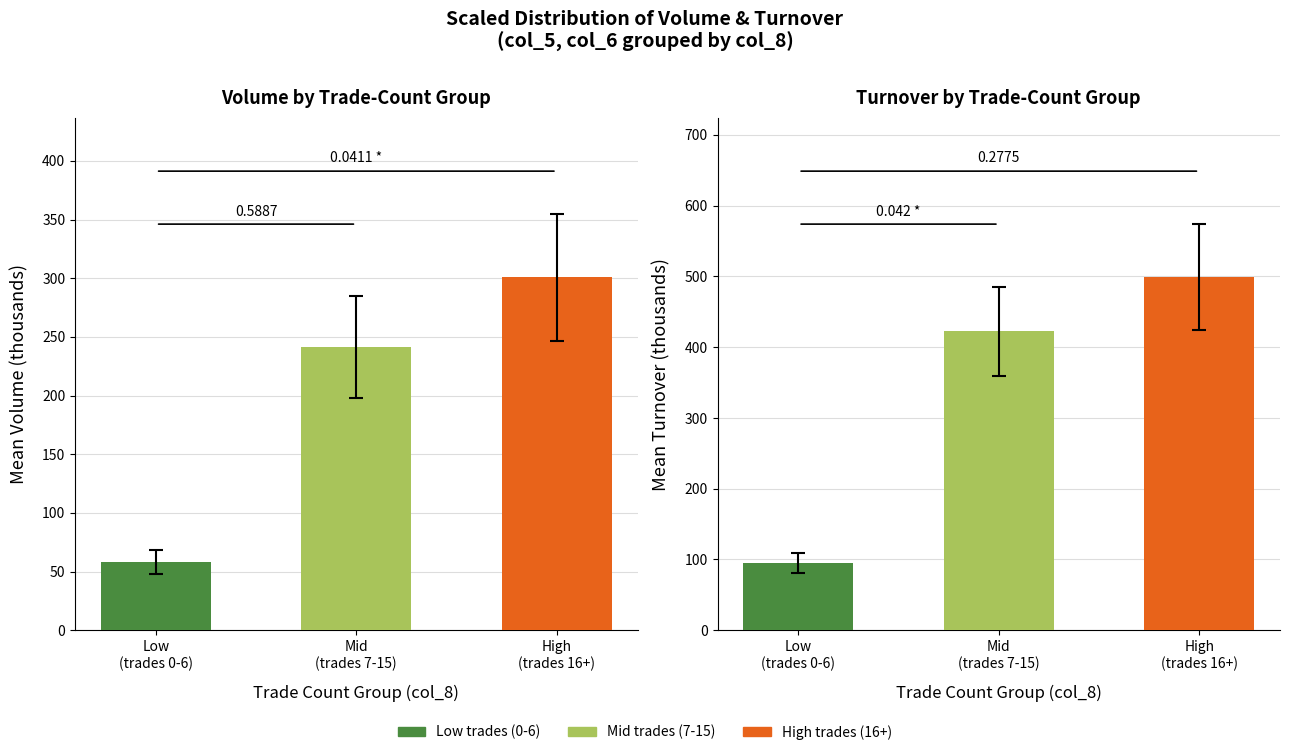

Which label corresponds to the smallest value in the chart?

Low
(trades 0-6)